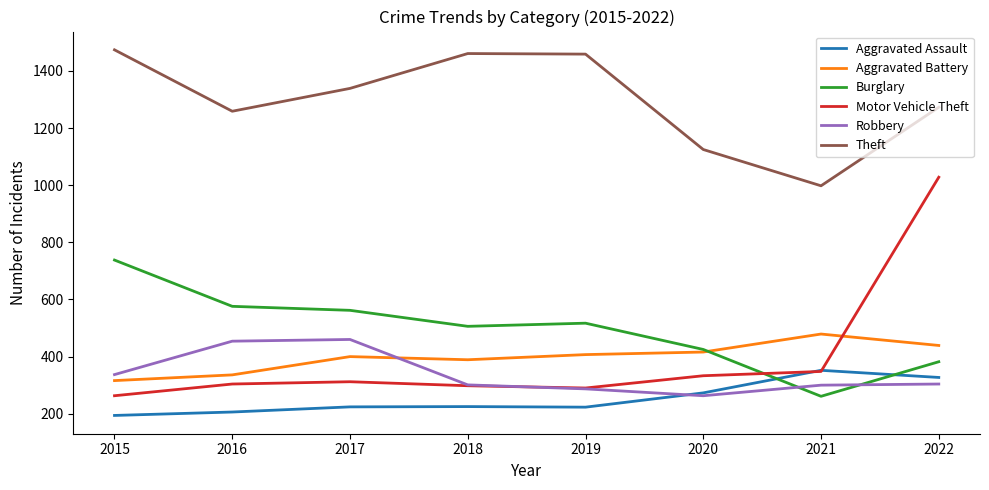

Count the number of data series in this chart.

6